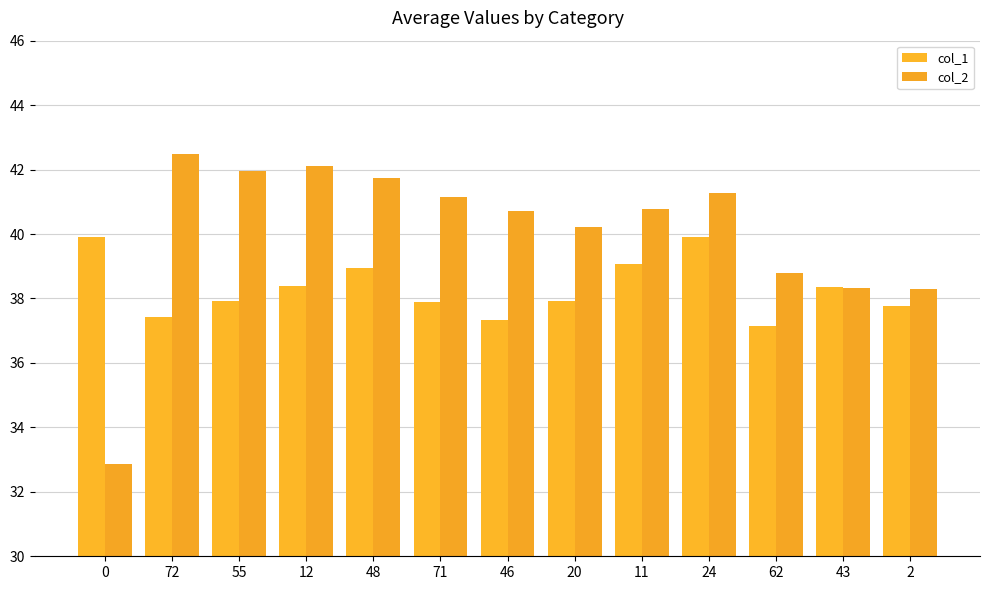

What is the label of the 1st bar from the right?

2